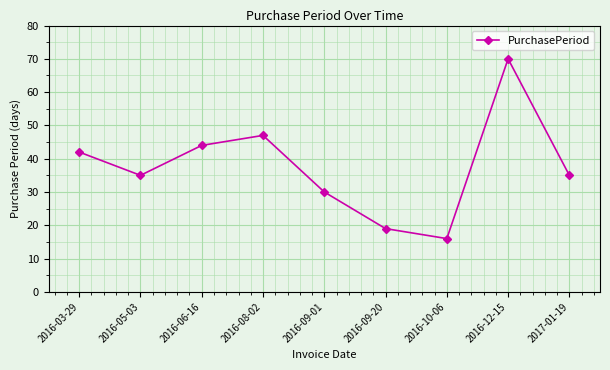

What is the difference between the maximum and second lowest values?

51